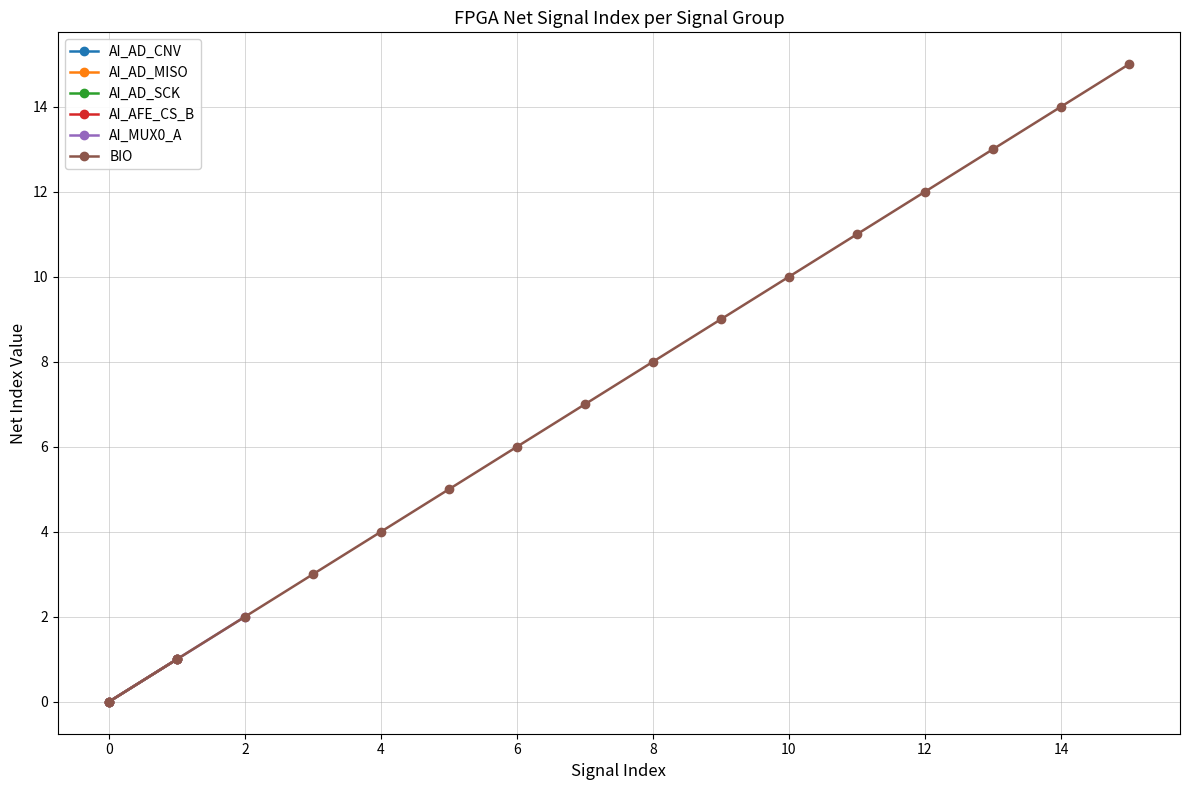

Is it true that AI_MUX0_A equals 1 at 2?

False